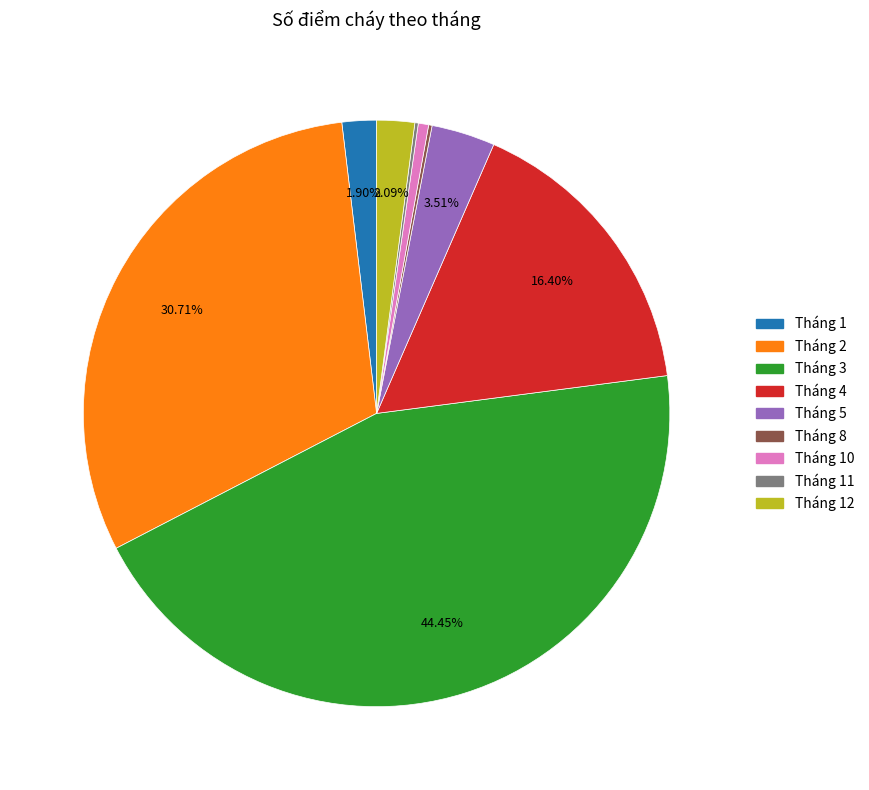

Is there any slice that represents more than half of the pie?

No